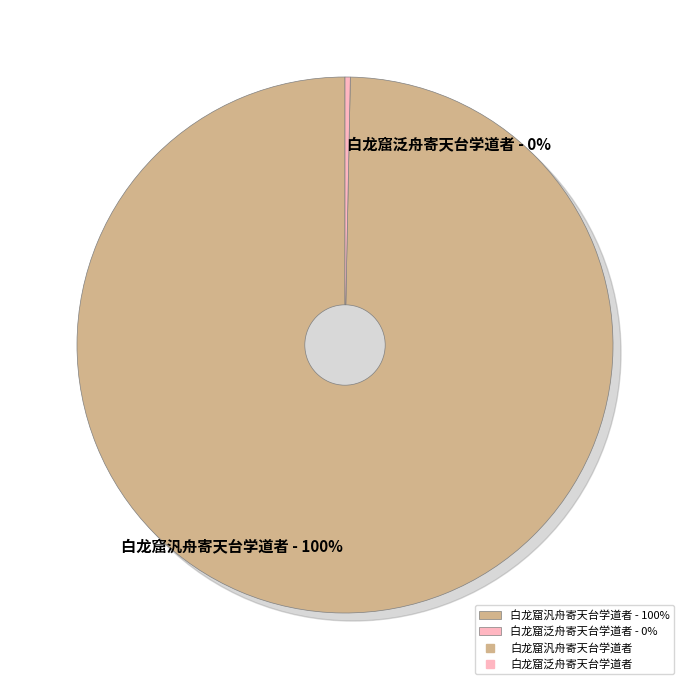

To the nearest percent, what is the difference between the largest and smallest slice percentages?

99%